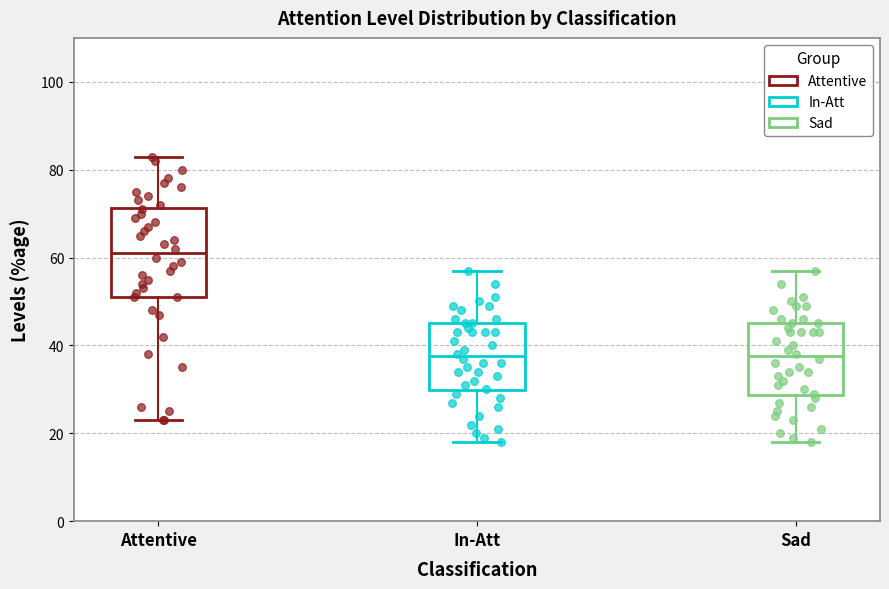

Comparing the boxes themselves (not the whiskers), which one is the tallest?

Attentive